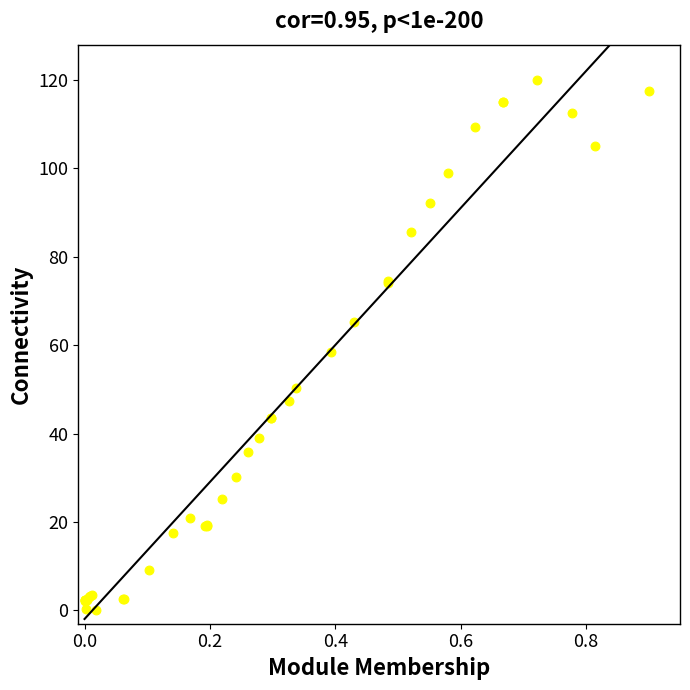

What Y value in the scatter plot is closest to 60?

58.4